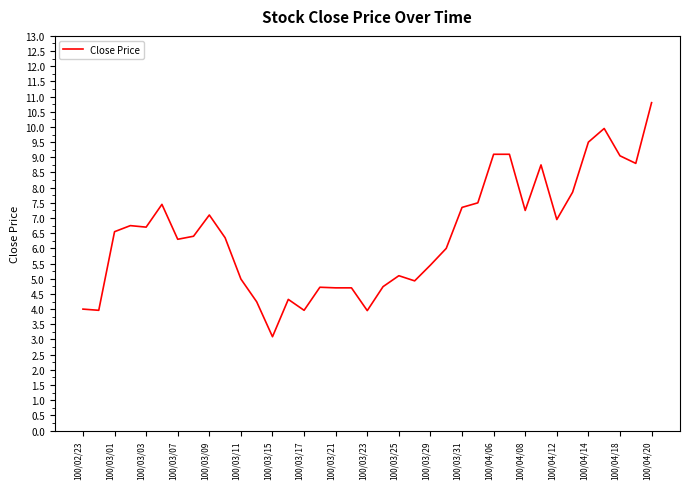

What is the greatest value displayed?

10.8